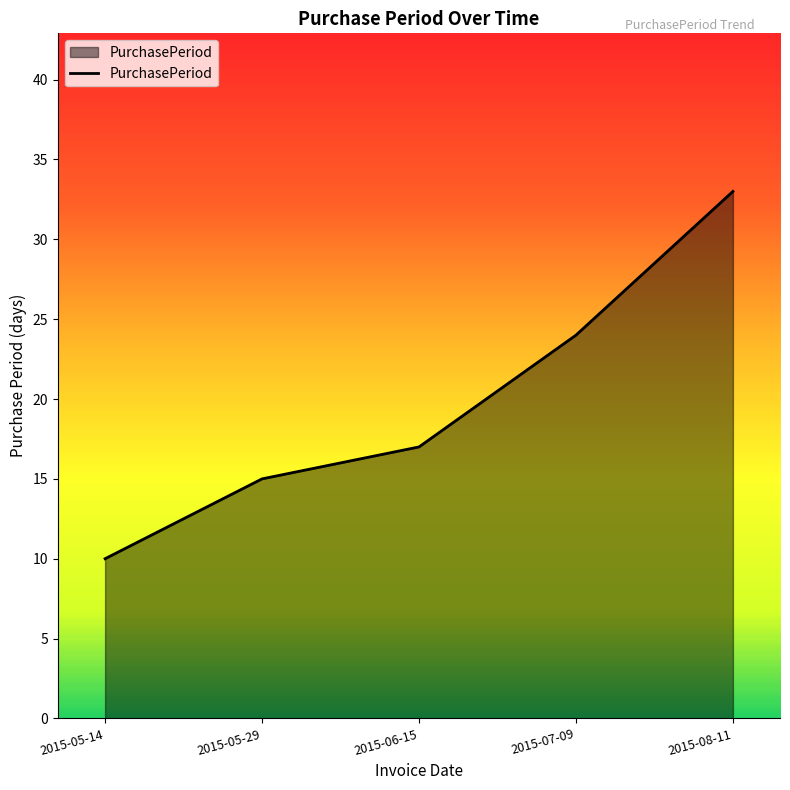

The chart shows a value of 15 at 2015-05-29. True or false?

True